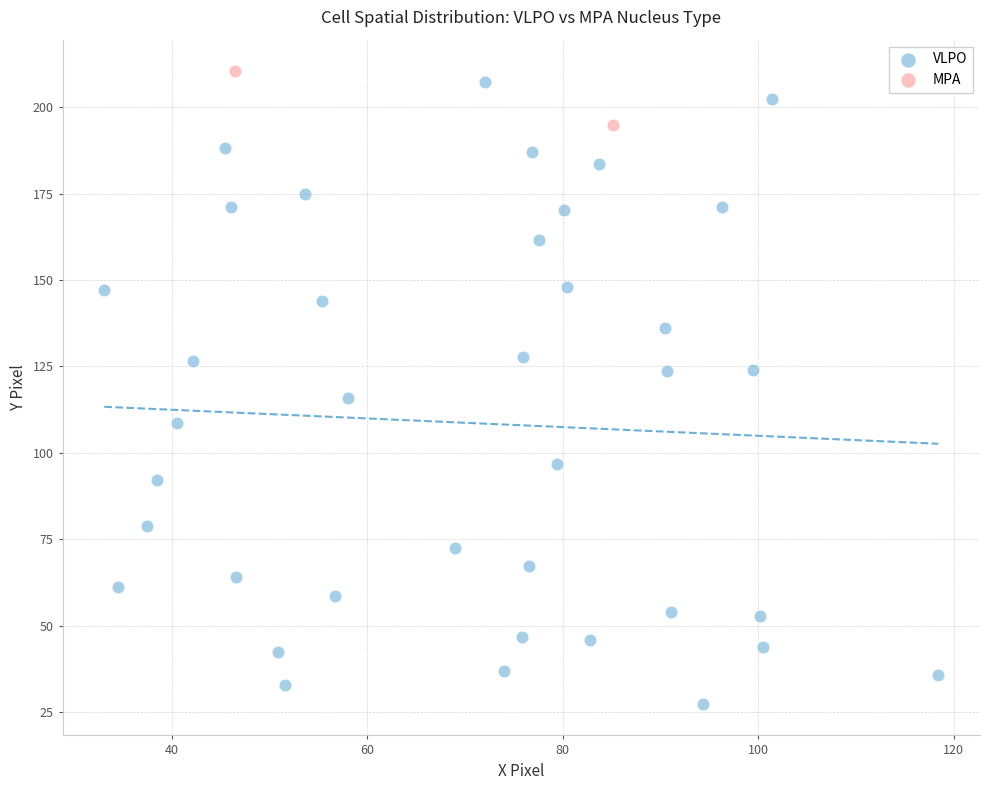

What are all the series names shown in the legend?

VLPO, MPA